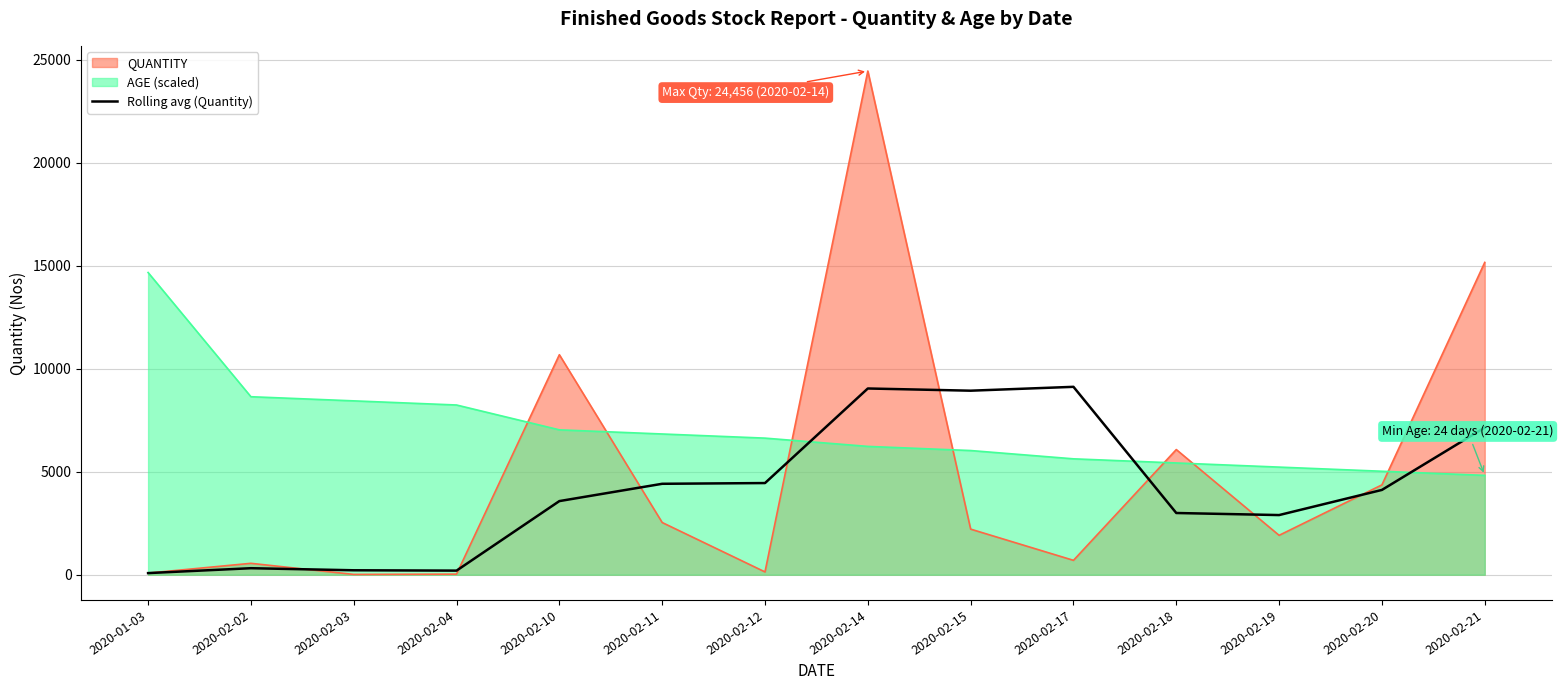

How many interior local valleys (lower than both neighbors) does the data have?

3